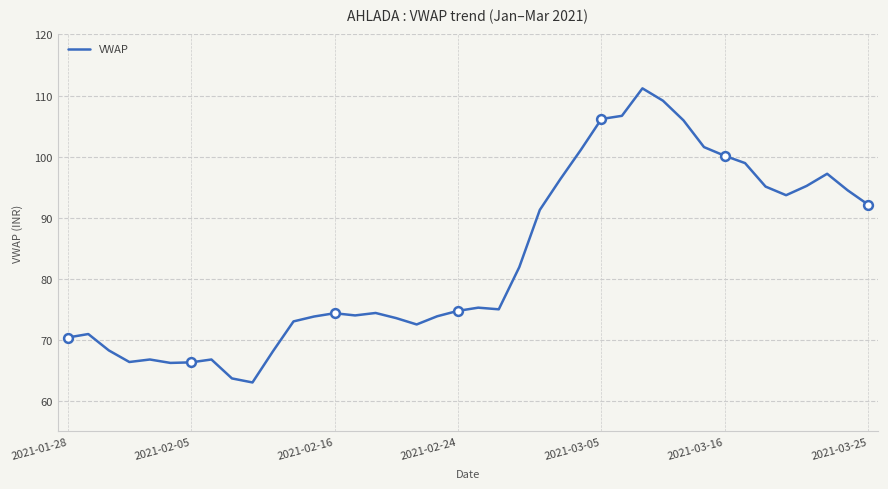

What is the greatest value displayed?

111.2